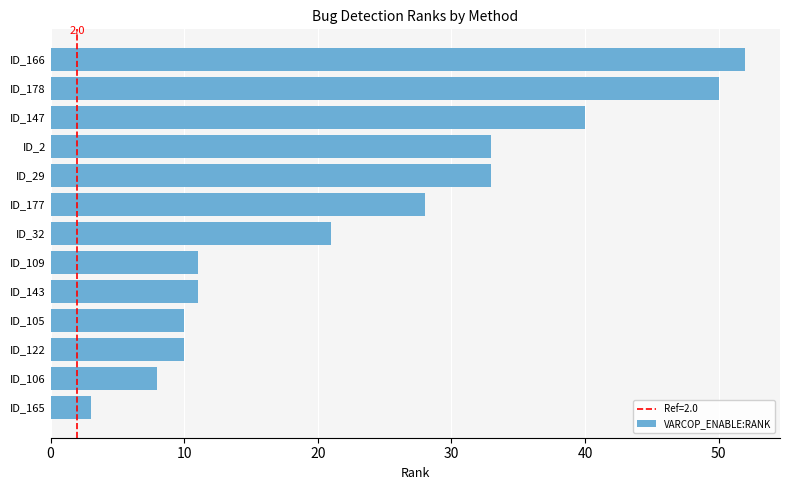

Where is the data nearest to the value 27?

ID_177